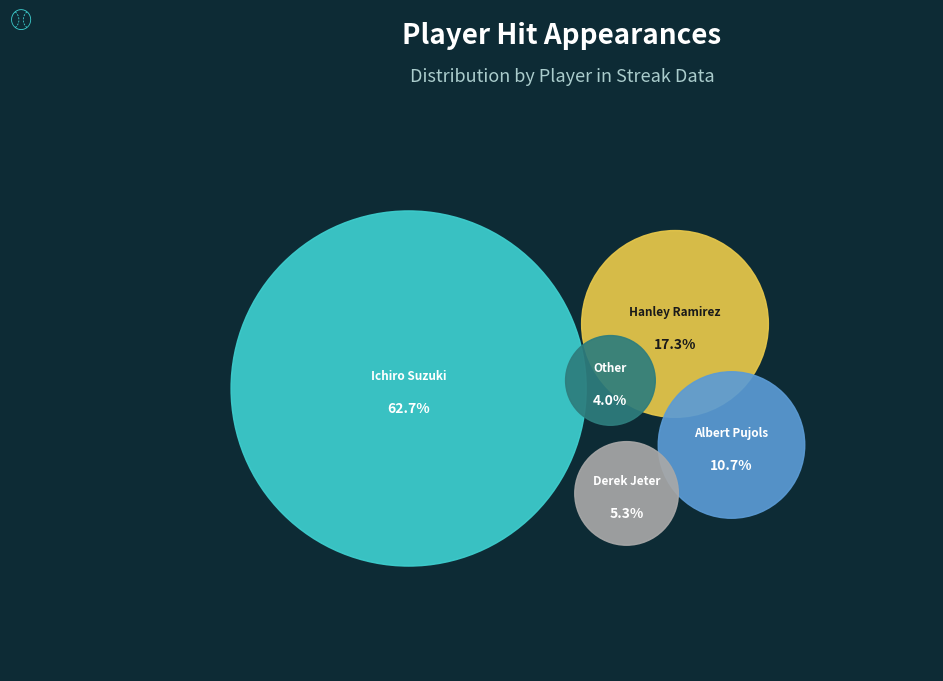

How many segments does this pie chart have?

5